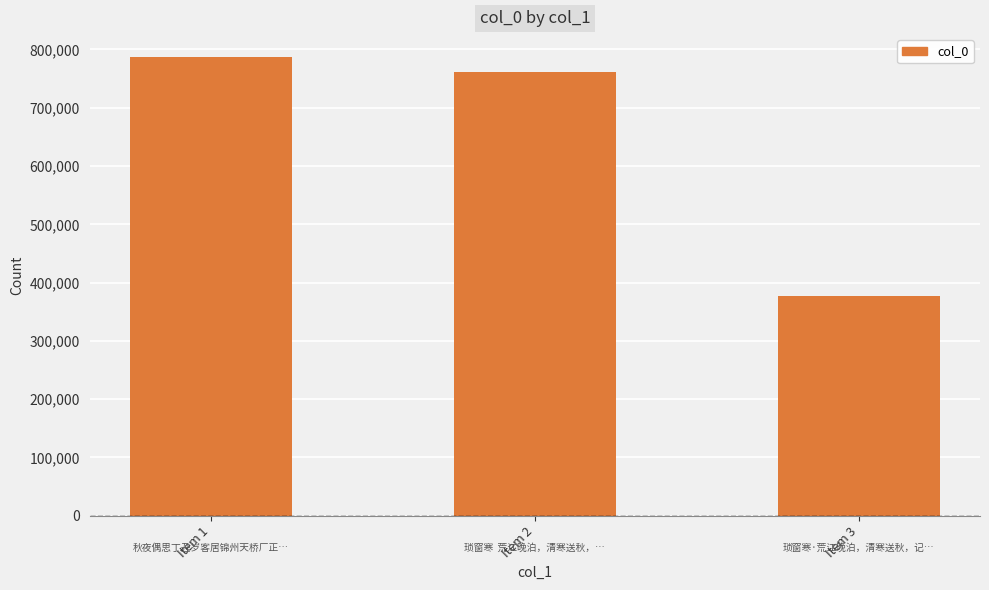

What is the difference between the maximum and second lowest values?

25706